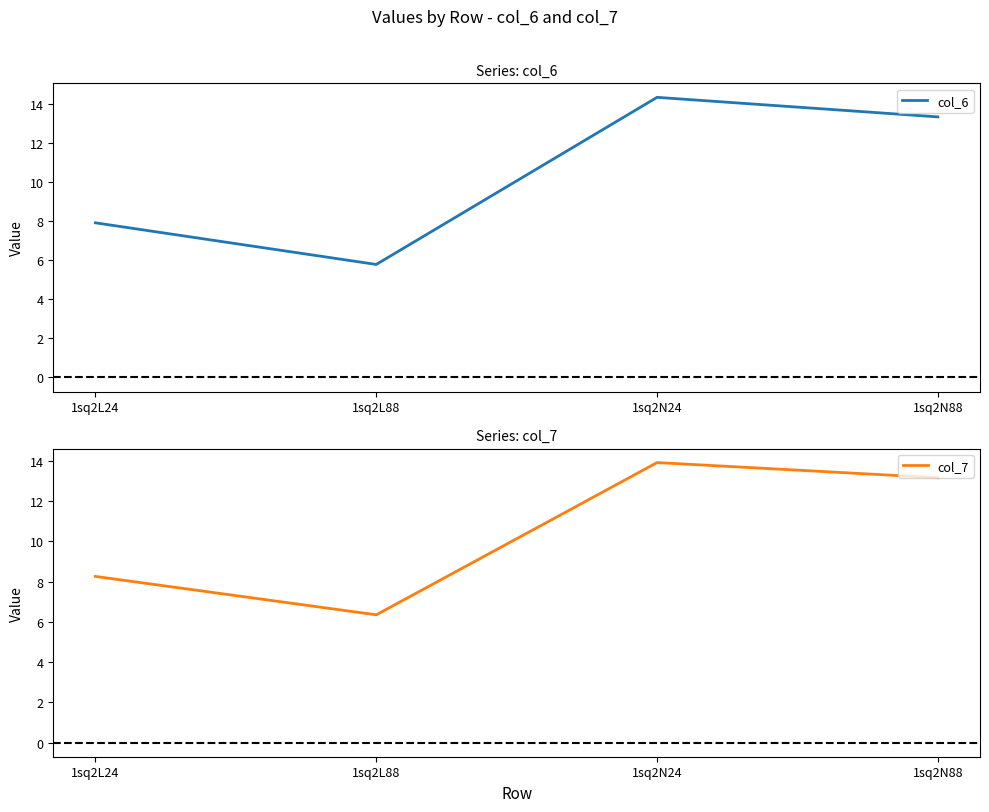

At which category is the sum across all series the highest?

1sq2N24